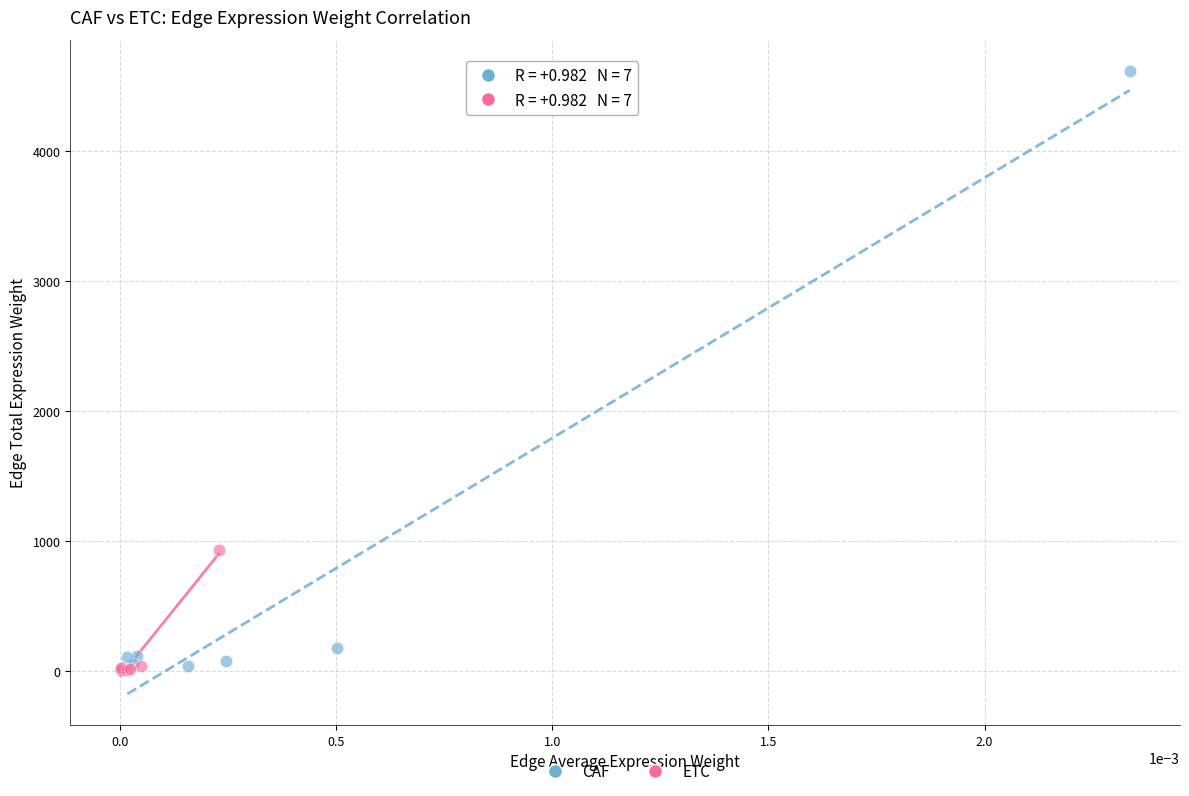

Which series has the widest spread of Y values?

CAF